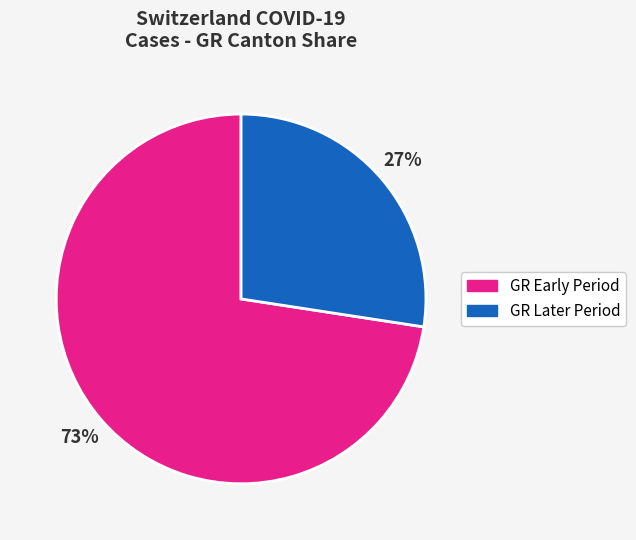

True or false: GR Early Period accounts for 73% of the total.

True